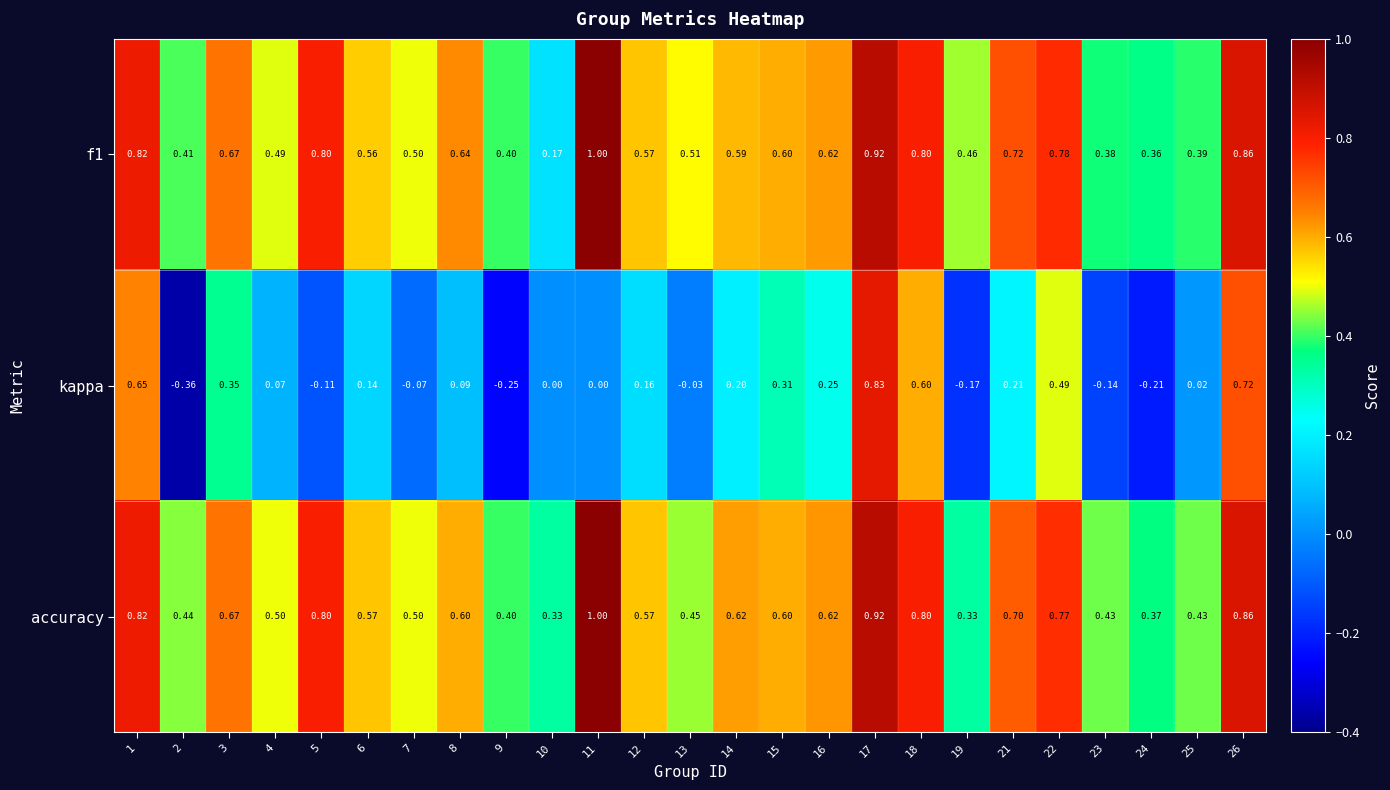

Which series changed the most between 9 and 26?

kappa